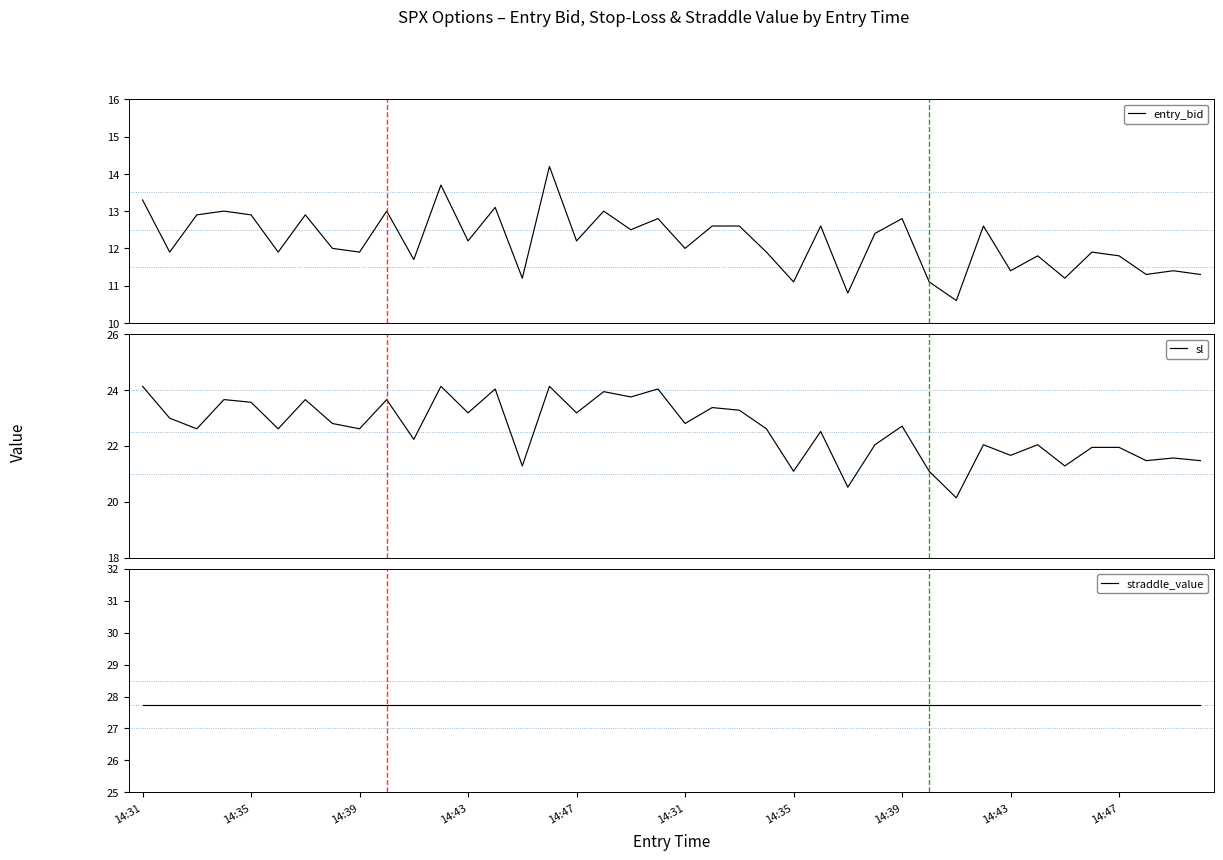

What is the difference between the maximum and second lowest values in the entry_bid series?

3.4